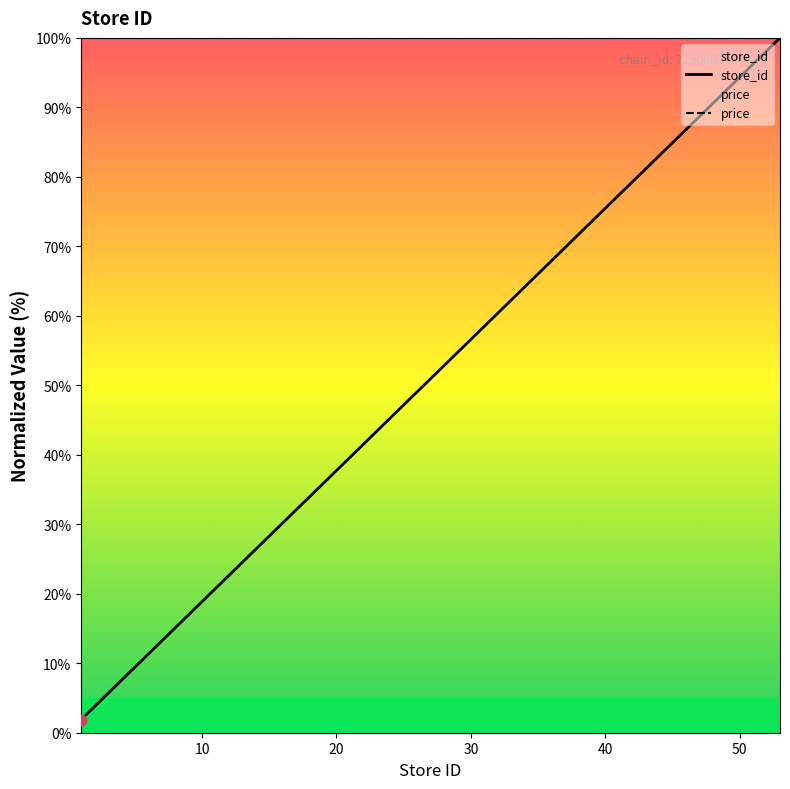

Which has a higher value, 48 or 18?

48